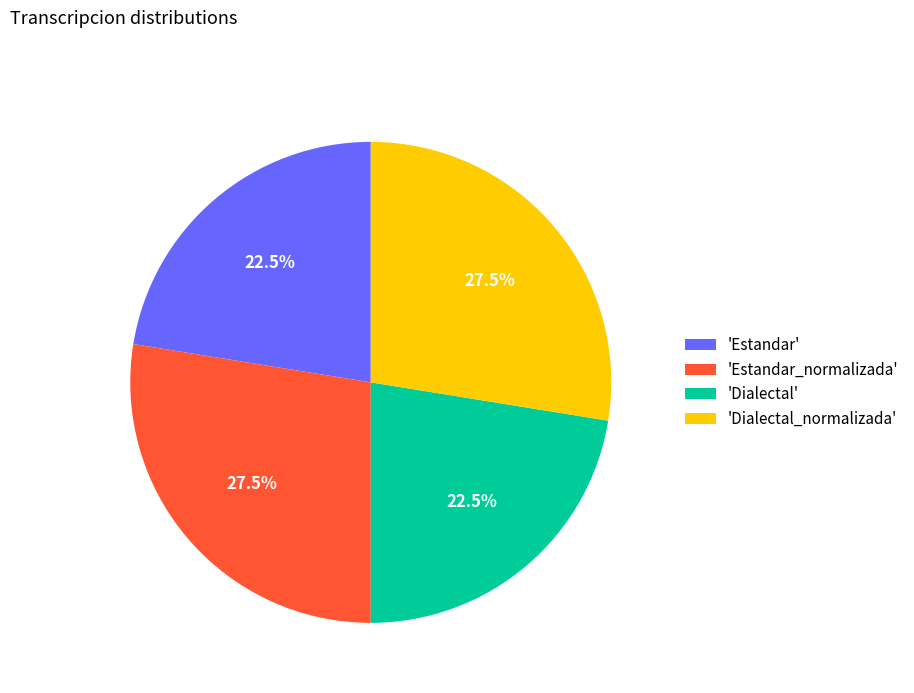

Which has a higher value, 'Dialectal_normalizada' or 'Estandar'?

'Dialectal_normalizada'